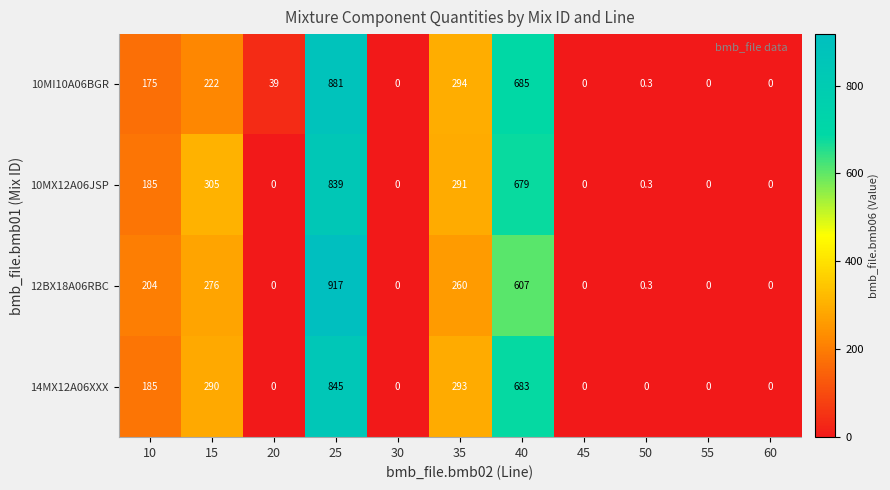

Count the number of data series in this chart.

4